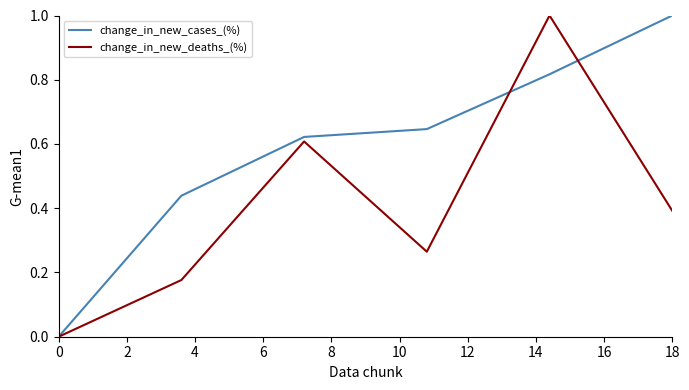

How many interior local peaks does the change_in_new_deaths_(%) series have?

2